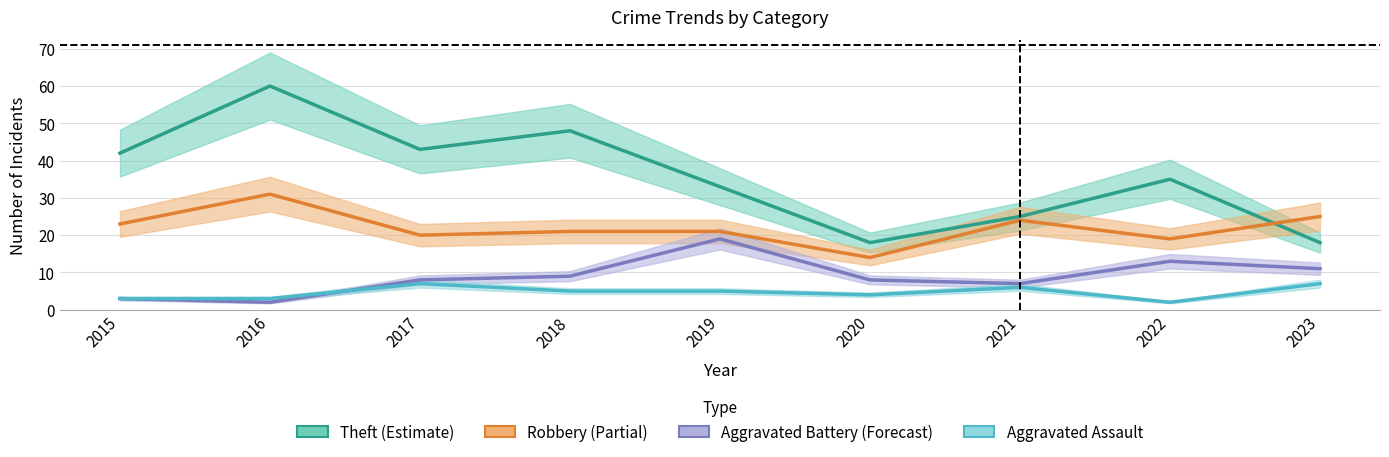

What is the value of the Theft point at the 5th from the left?

33